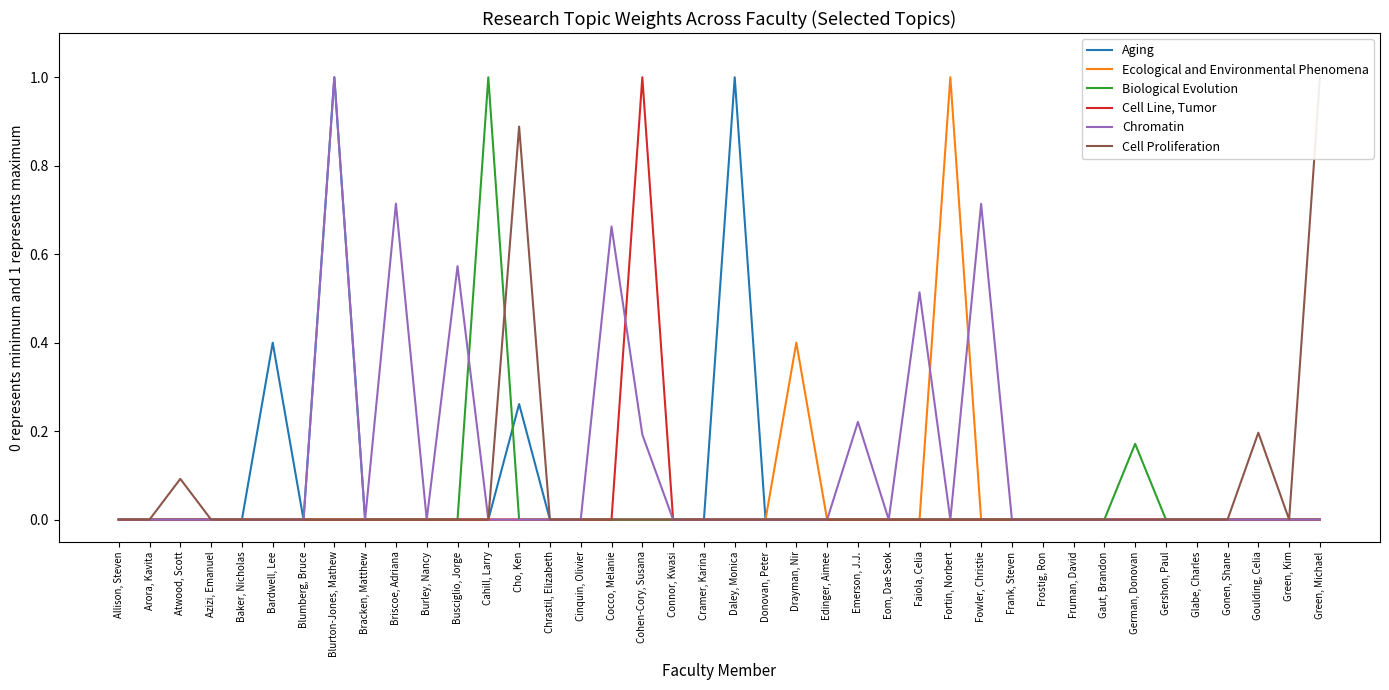

How many lines are shown in the chart?

6